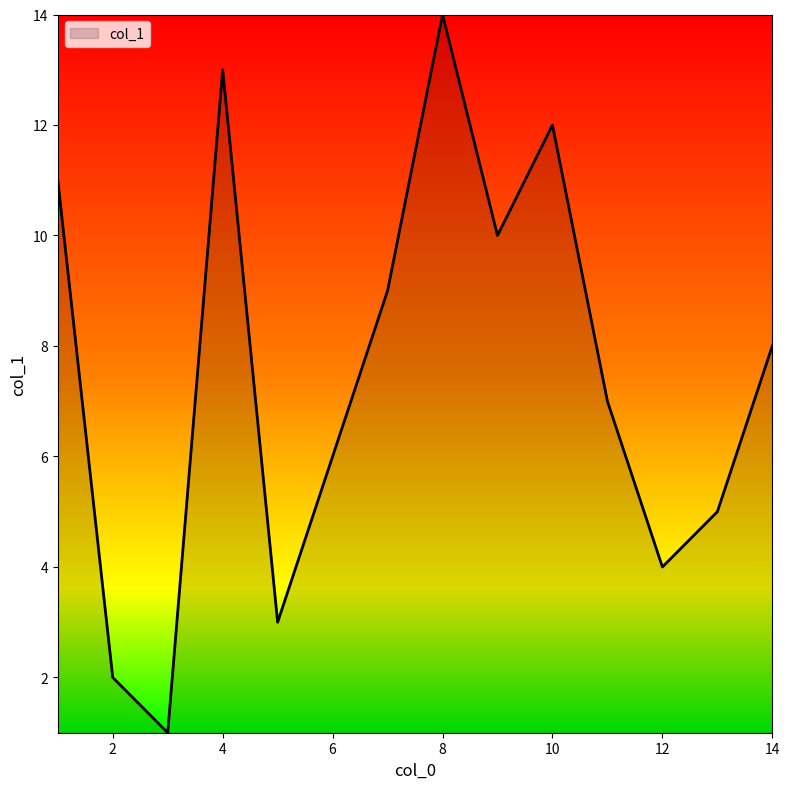

True or false: there are more than 1 points higher than both neighbors.

True